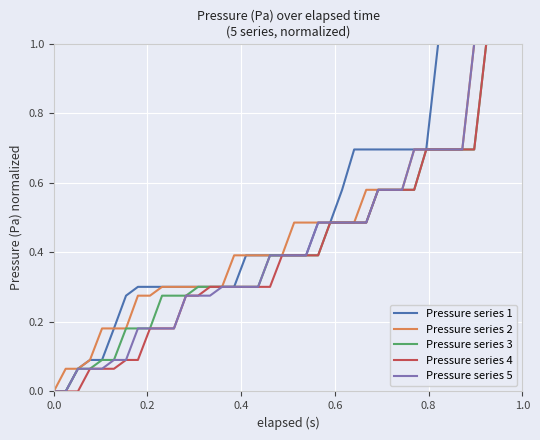

What is the average value of the Pressure series 3 series?

0.4